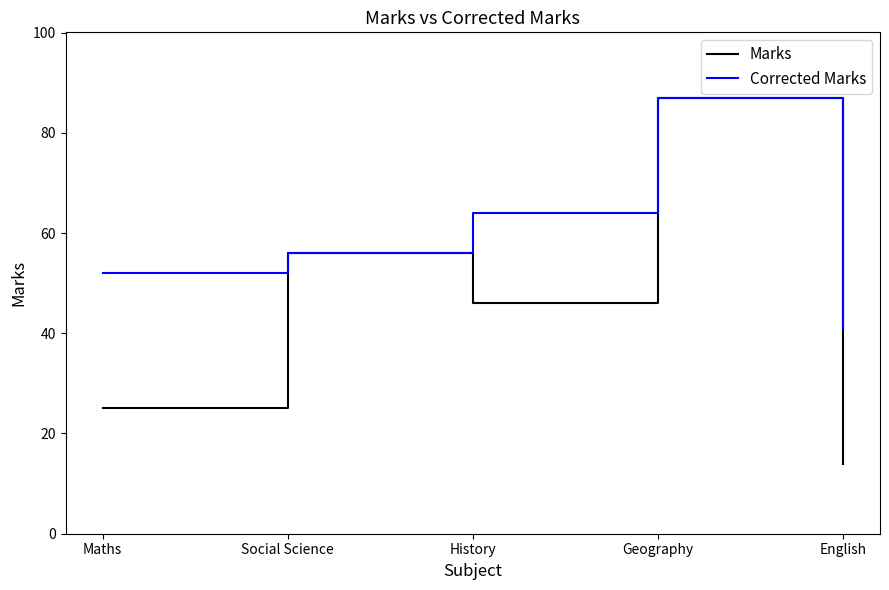

Which series has the largest range (max minus min)?

Marks